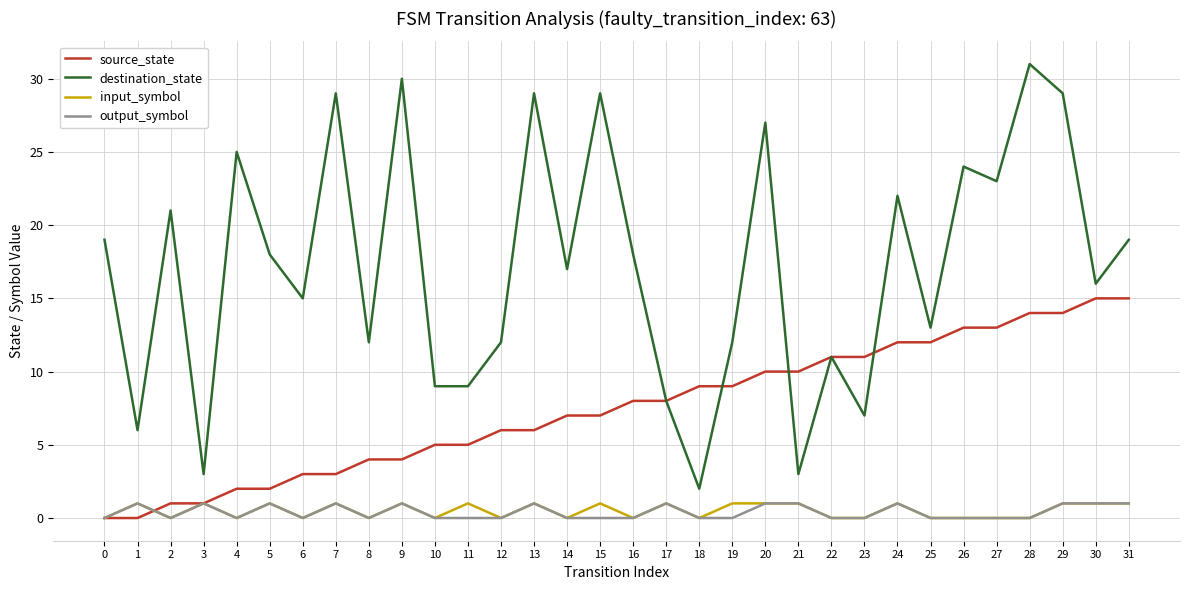

Reading left to right, list all the values displayed in this chart.

source_state: 0	0	1	1	2	2	3	3	4	4	5	5	6	6	7	7	8	8	9	9	10	10	11	11	12	12	13	13	14	14	15	15
destination_state: 19	6	21	3	25	18	15	29	12	30	9	9	12	29	17	29	18	8	2	12	27	3	11	7	22	13	24	23	31	29	16	19
input_symbol: 0	1	0	1	0	1	0	1	0	1	0	1	0	1	0	1	0	1	0	1	1	1	0	0	1	0	0	0	0	1	1	1
output_symbol: 0	1	0	1	0	1	0	1	0	1	0	0	0	1	0	0	0	1	0	0	1	1	0	0	1	0	0	0	0	1	1	1